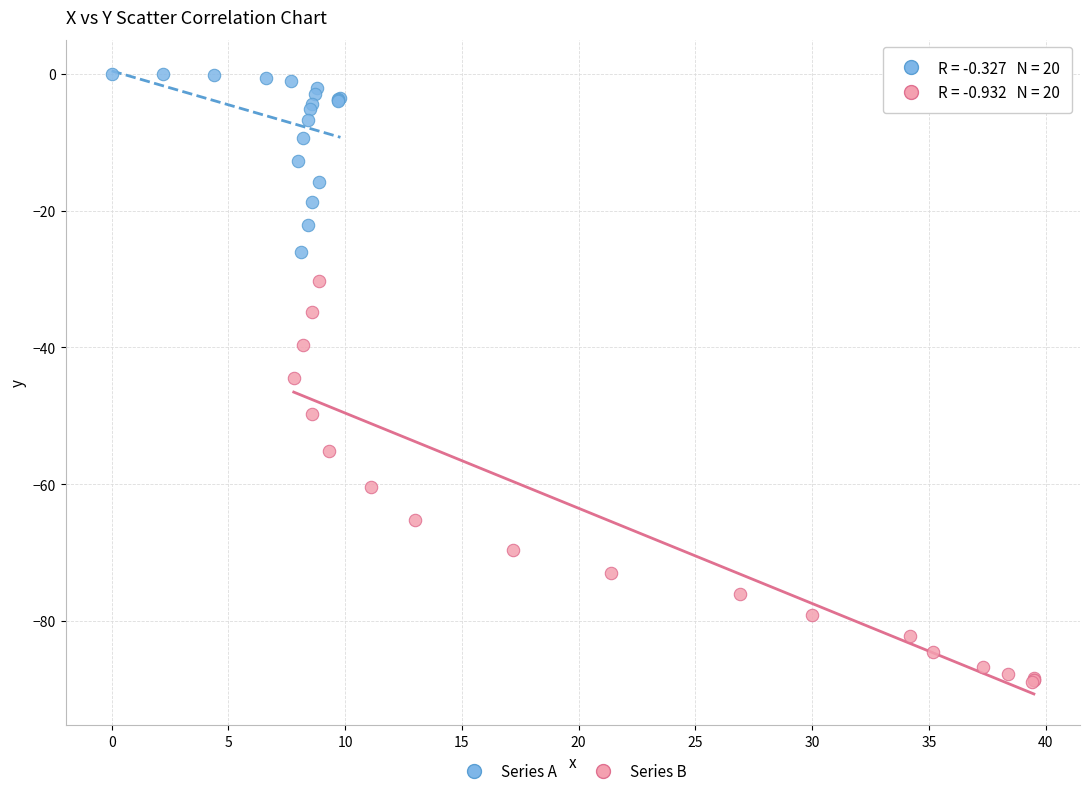

Which series has the largest Y range (max minus min)?

Series B